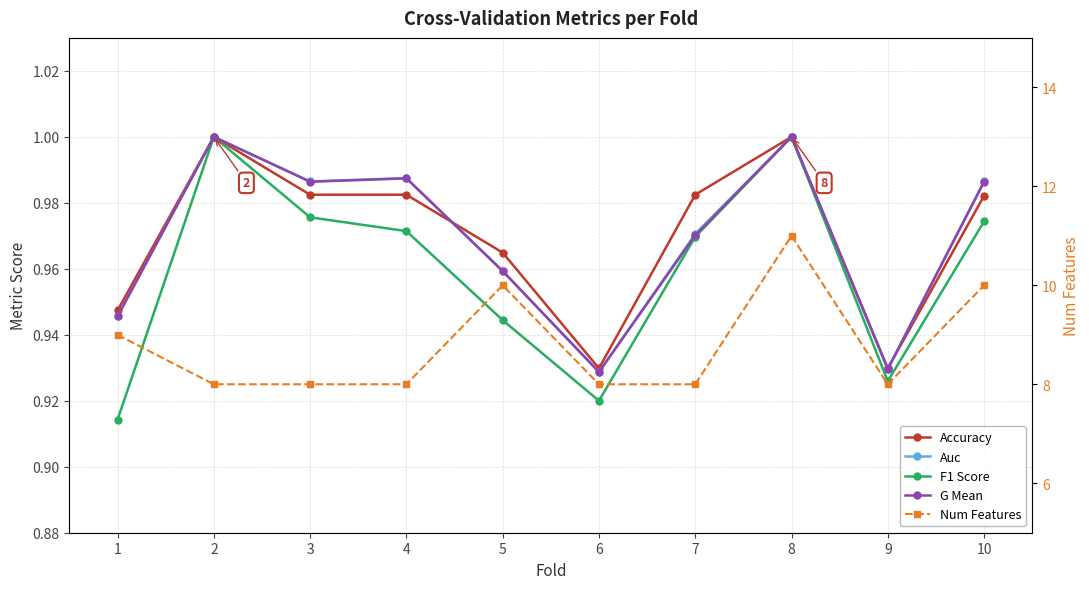

What is the sum of all F1 Score values?

9.6